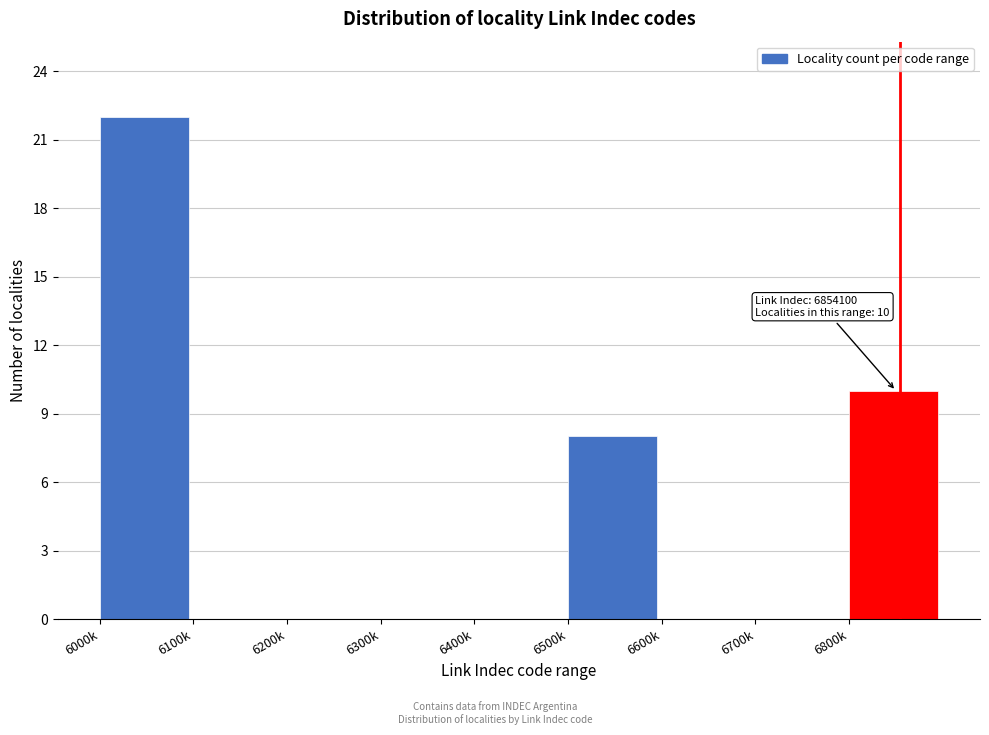

Reading right to left, extract all data points from this chart.

6800k=10	6700k=0	6600k=0	6500k=8	6400k=0	6300k=0	6200k=0	6100k=0	6000k=22